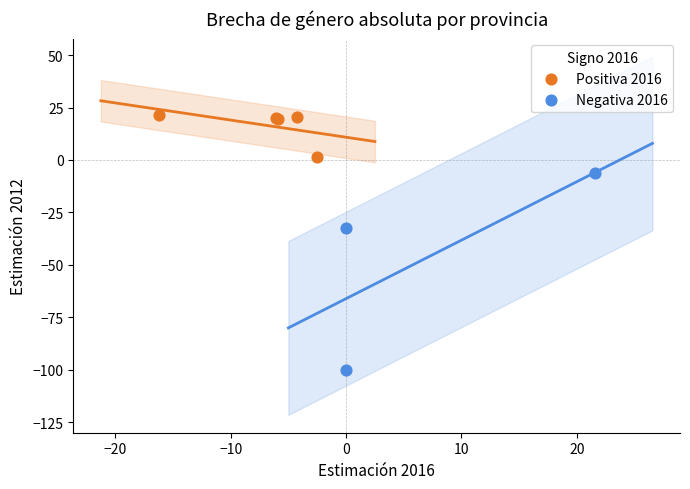

Which series has the widest spread of Y values?

Negativa 2016